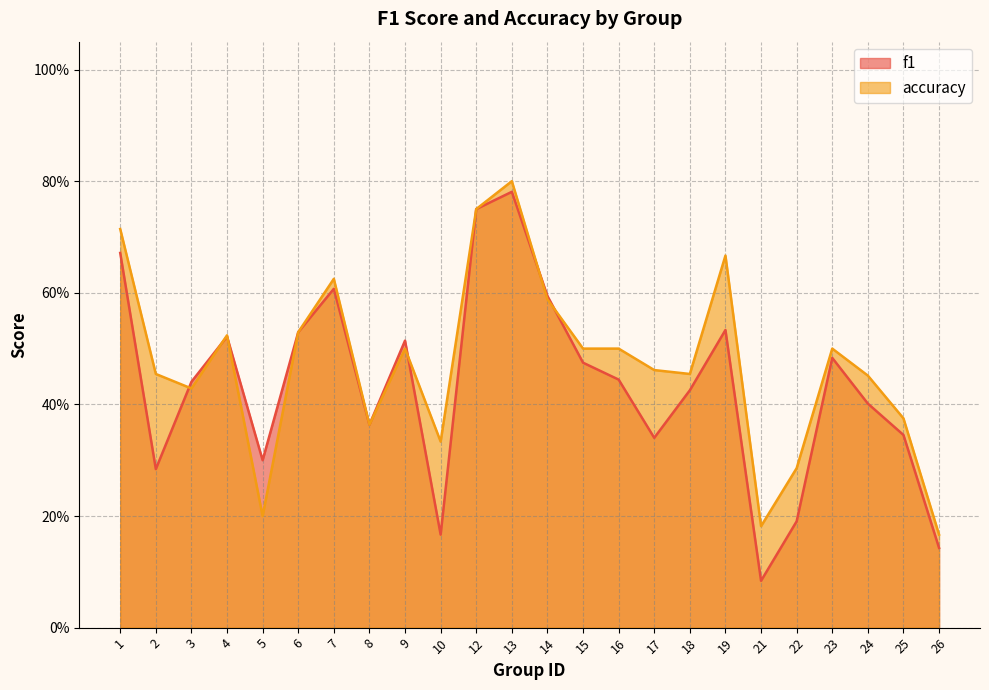

Which series changed the most between 5 and 7?

accuracy